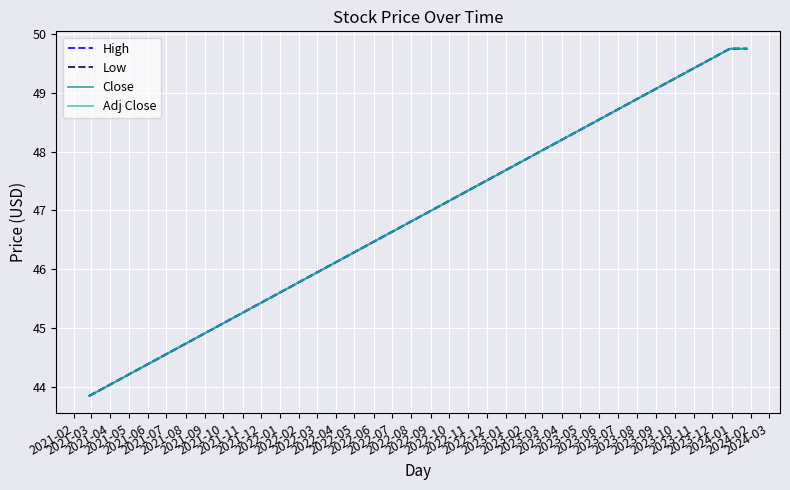

How many lines are shown in the chart?

4